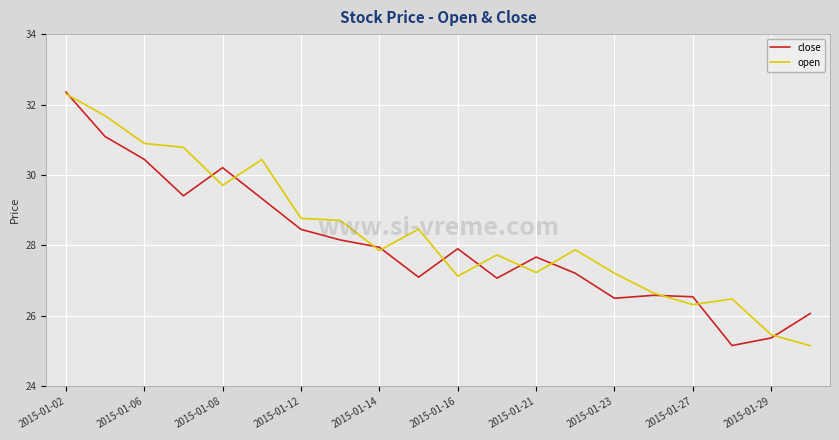

True or false: close and open cross at least once.

True